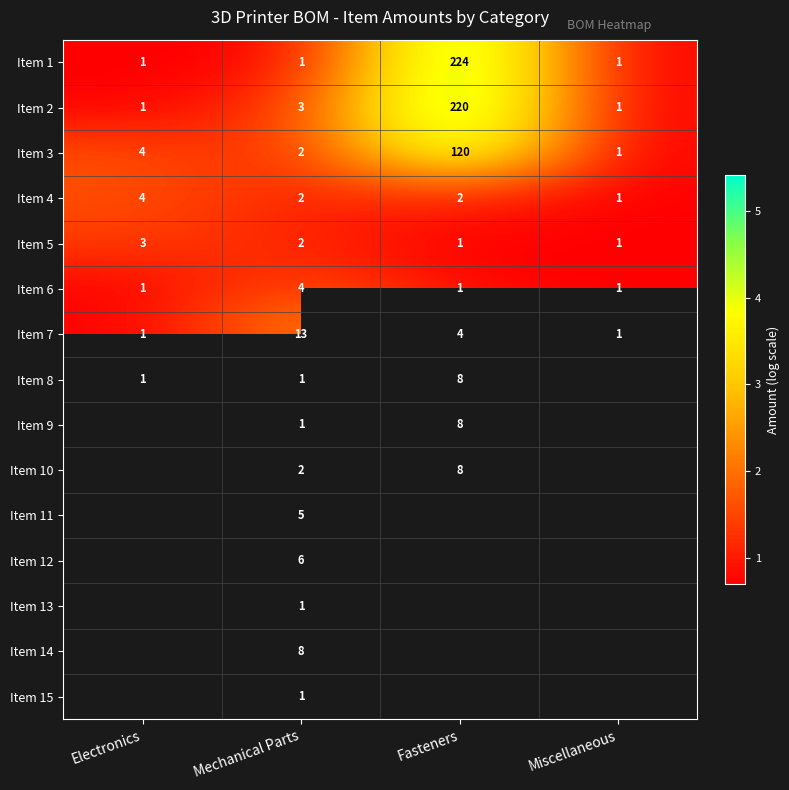

Which category has the highest value in the Item 7 series?

Mechanical Parts